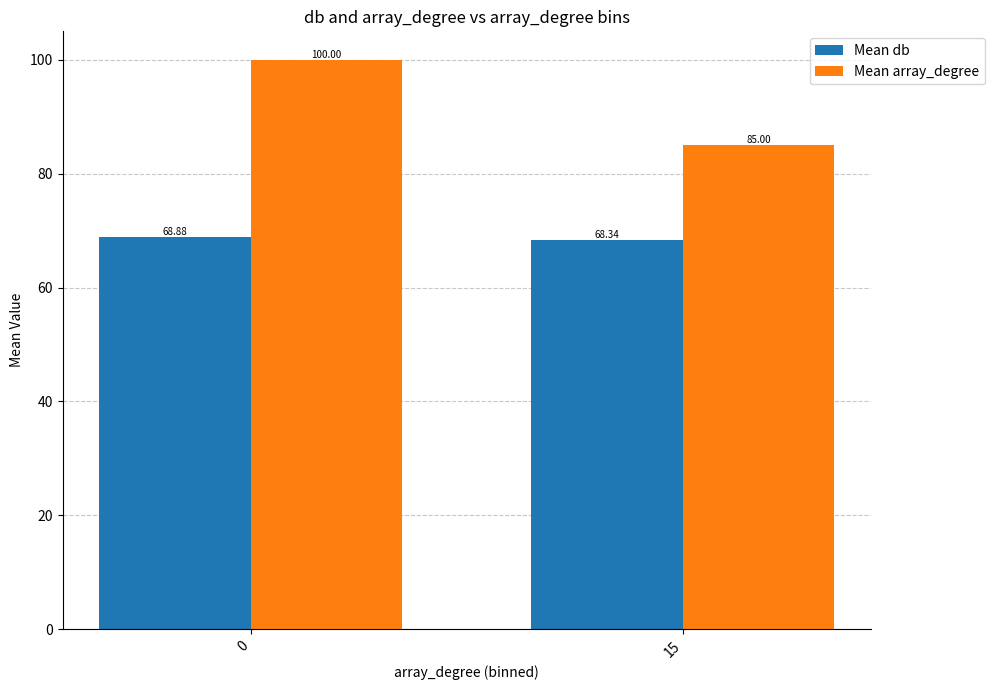

Reading left to right, what are all the values shown in this chart?

Mean db: 68.9	68.3
Mean array_degree: 100.0	85.0